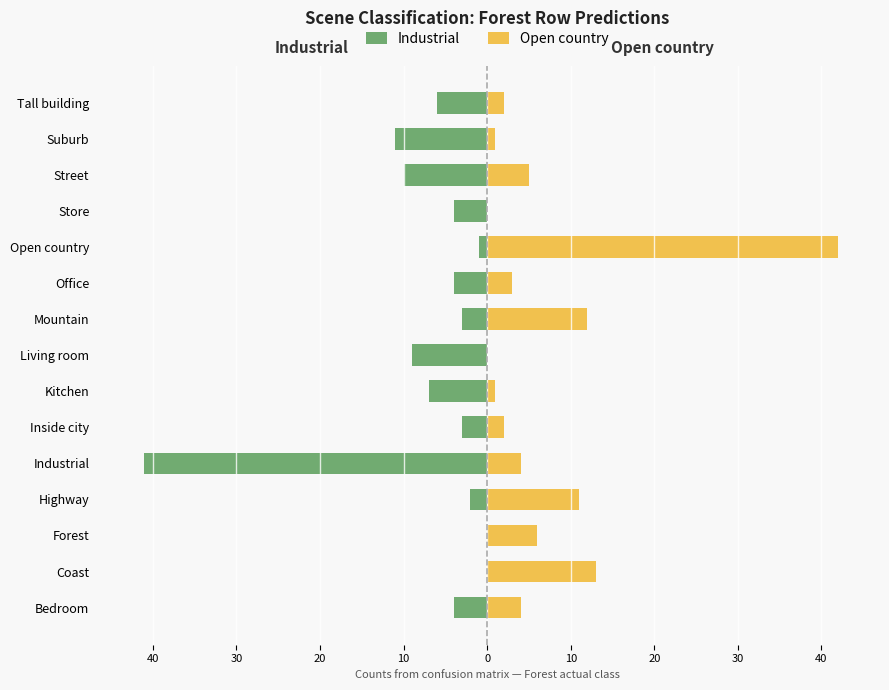

What are all the series names shown in the legend?

Industrial, Open country